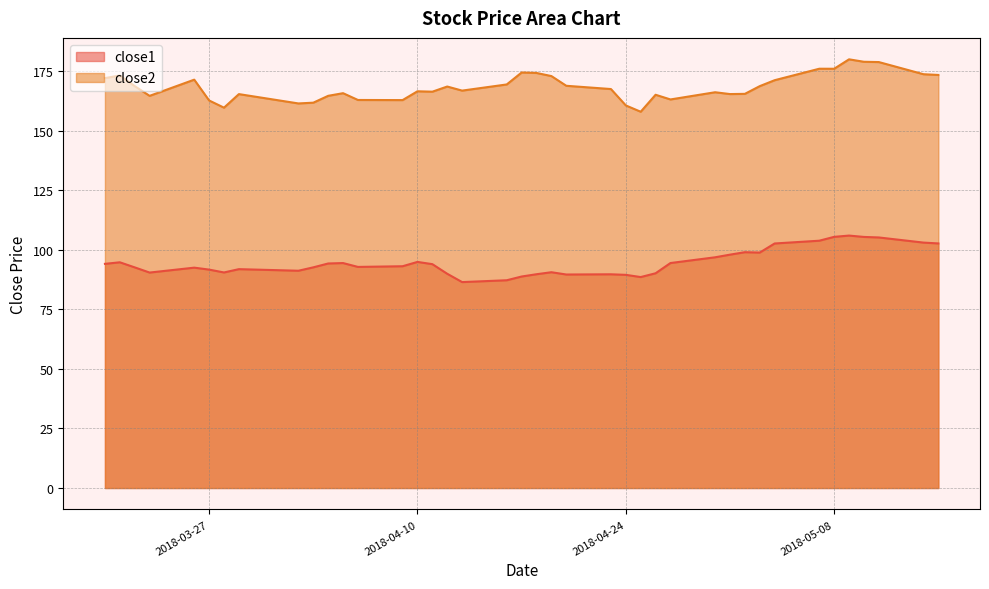

How many data points in close2 are less than 167?

20